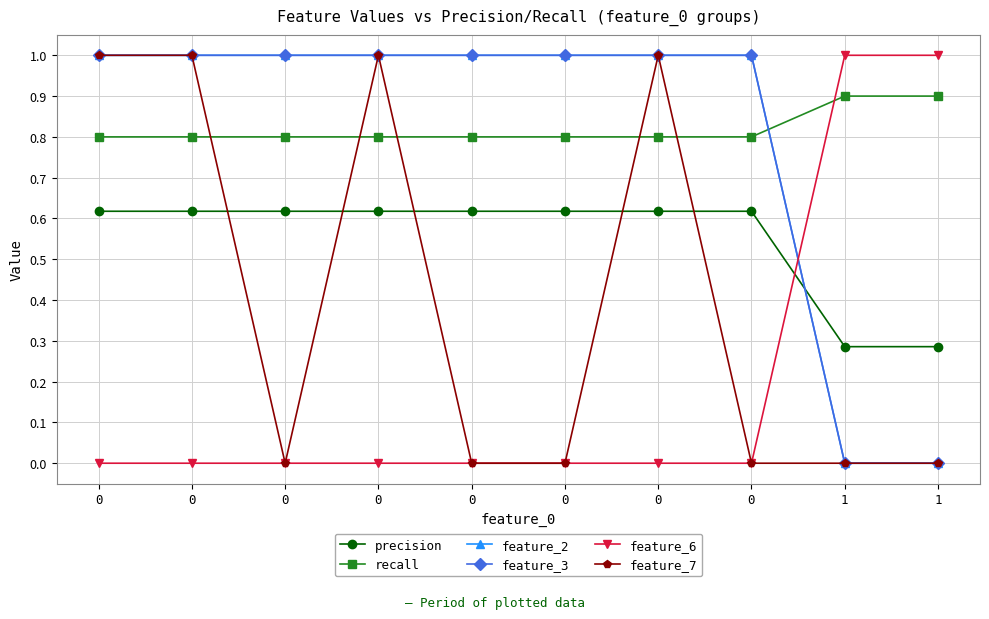

Is it true that feature_6 equals 0.0 at 0?

True